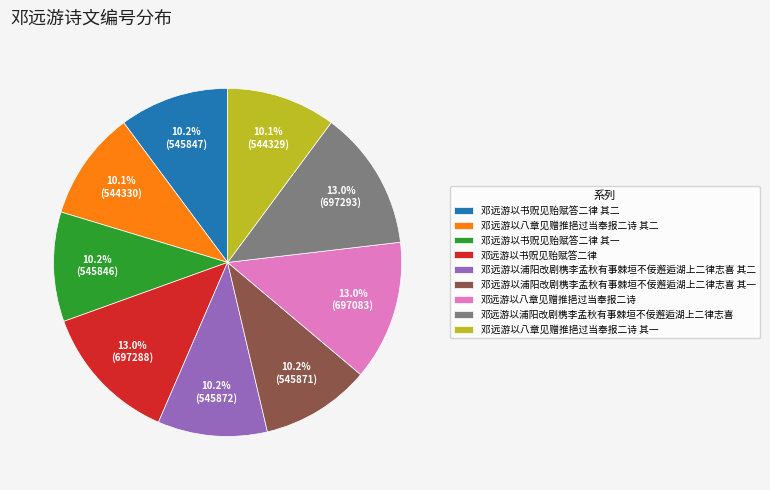

Combined, do 邓远游以浦阳改剧槜李孟秋有事棘垣不佞邂逅湖上二律志喜 其一 and 邓远游以八章见赠推挹过当奉报二诗 其二 account for over 50%?

No